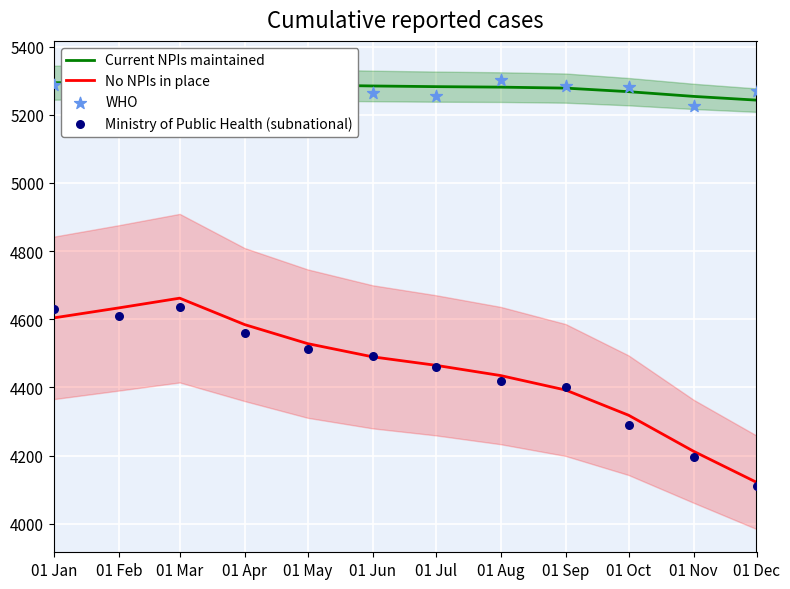

At which category is the sum across all series the highest?

01 Mar